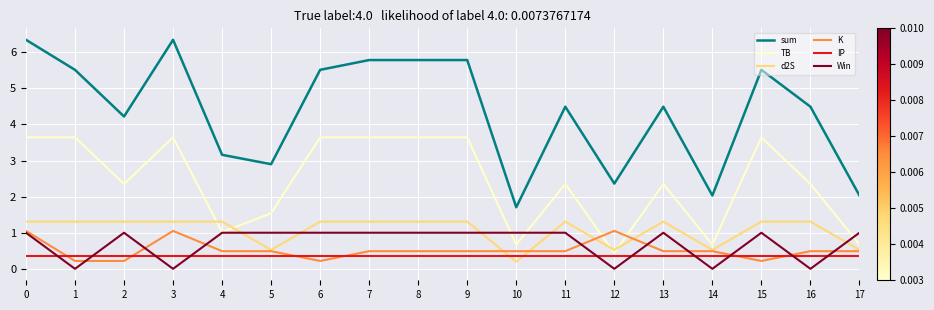

The sum series shows 5.5 at 1. True or false?

True